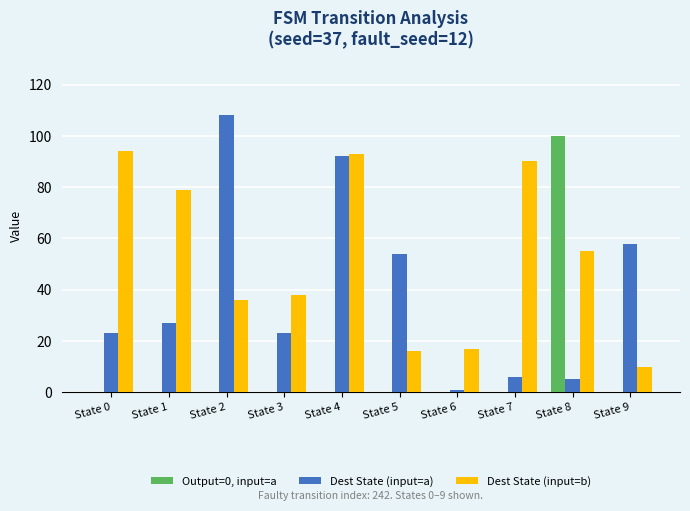

What is the total value across all series at State 5?

70